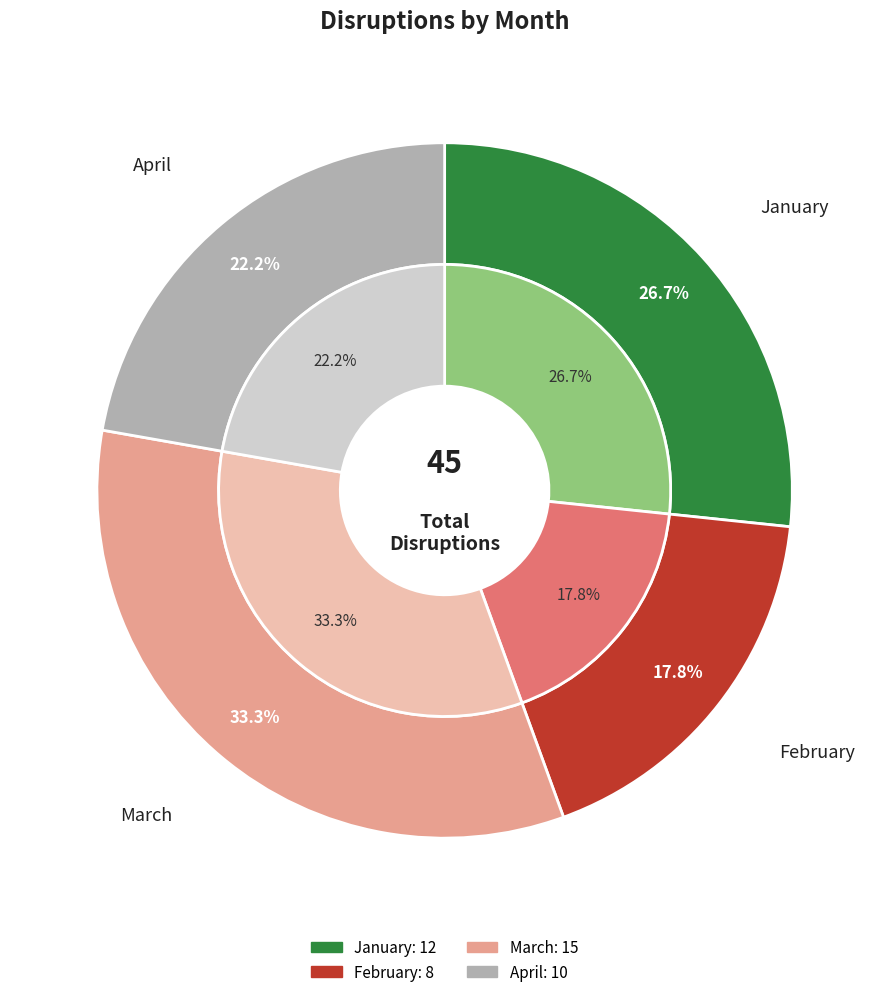

Which slice is the largest?

March